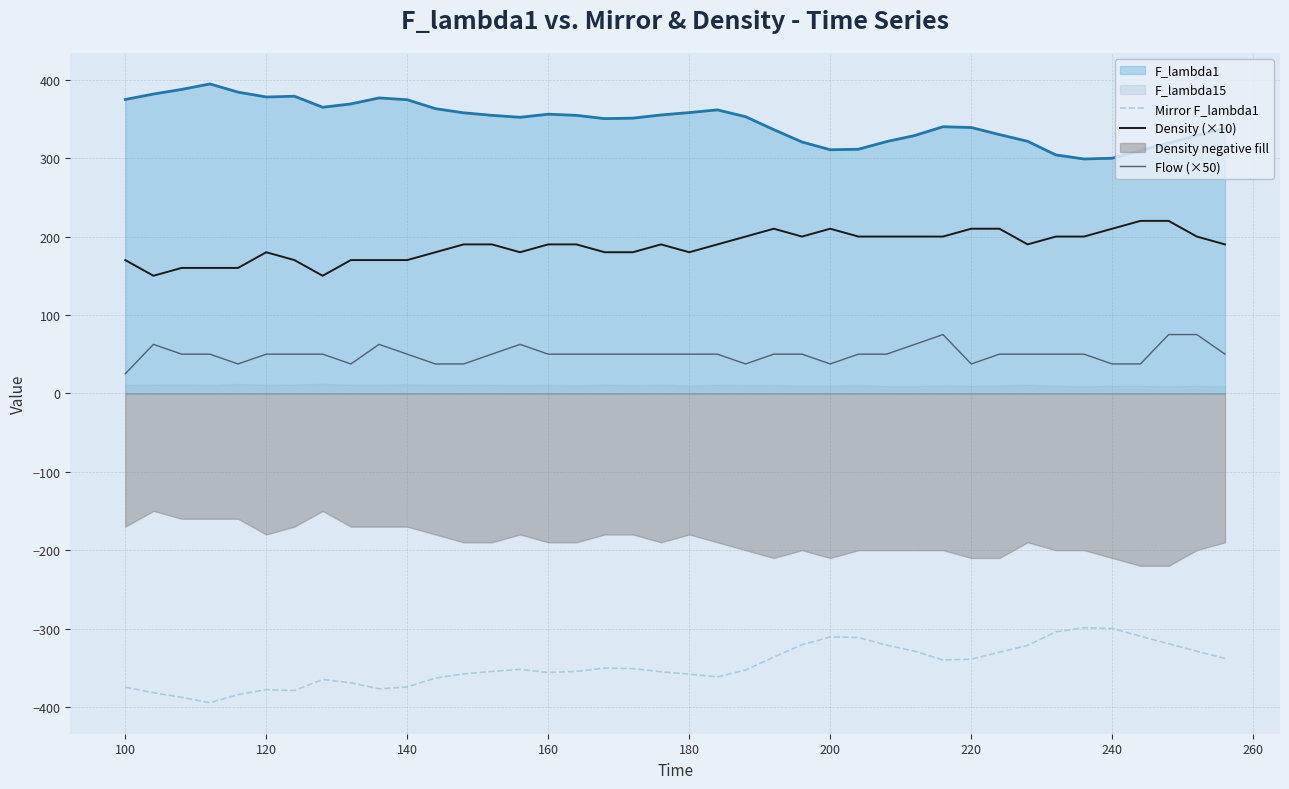

What is the lowest value of the Mirror F_lambda1 series?

-394.7